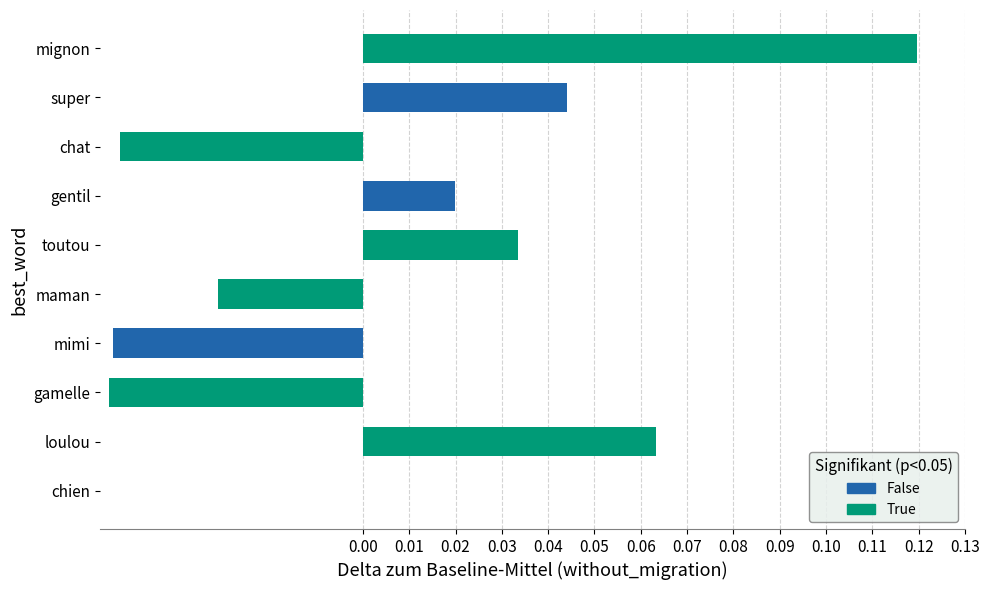

At which category does the chart reach its peak across all series?

mignon